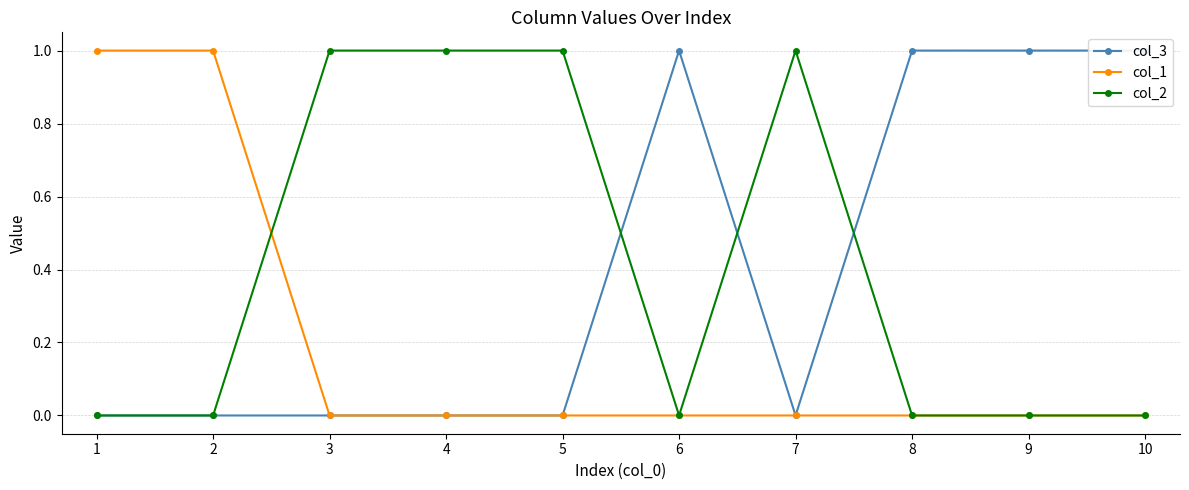

What is the spread (max minus min) of values at 3?

1